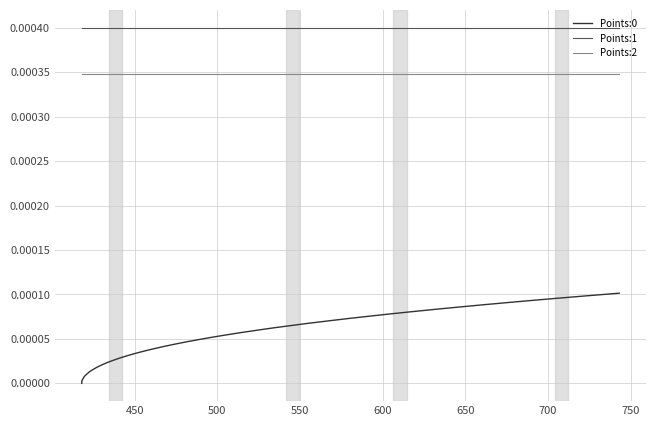

Which series has the largest total across all categories?

Points:1